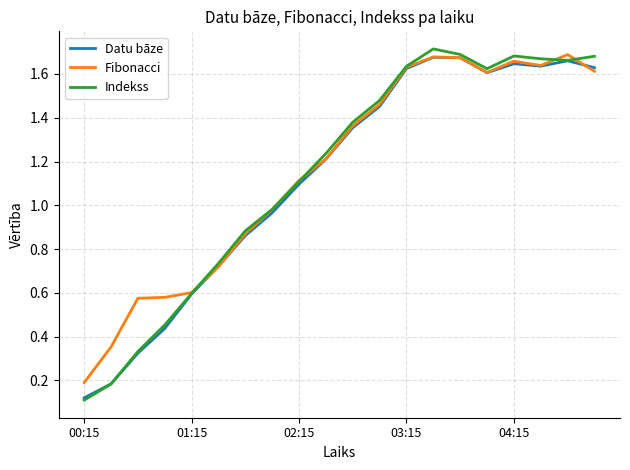

Which series has the widest spread of values?

Indekss